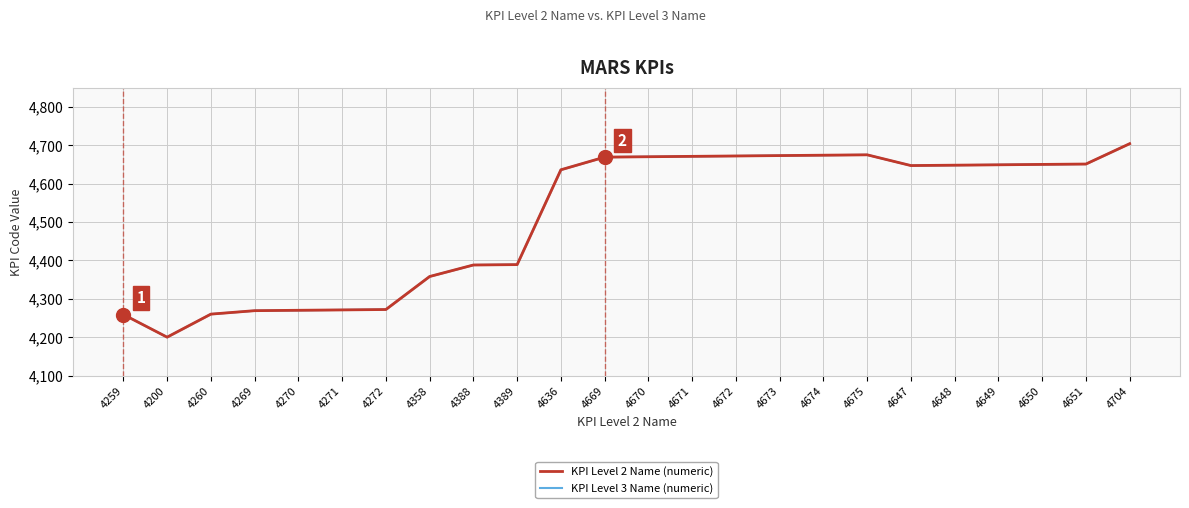

Read the KPI Level 3 Name (numeric) value at 4670.

4670